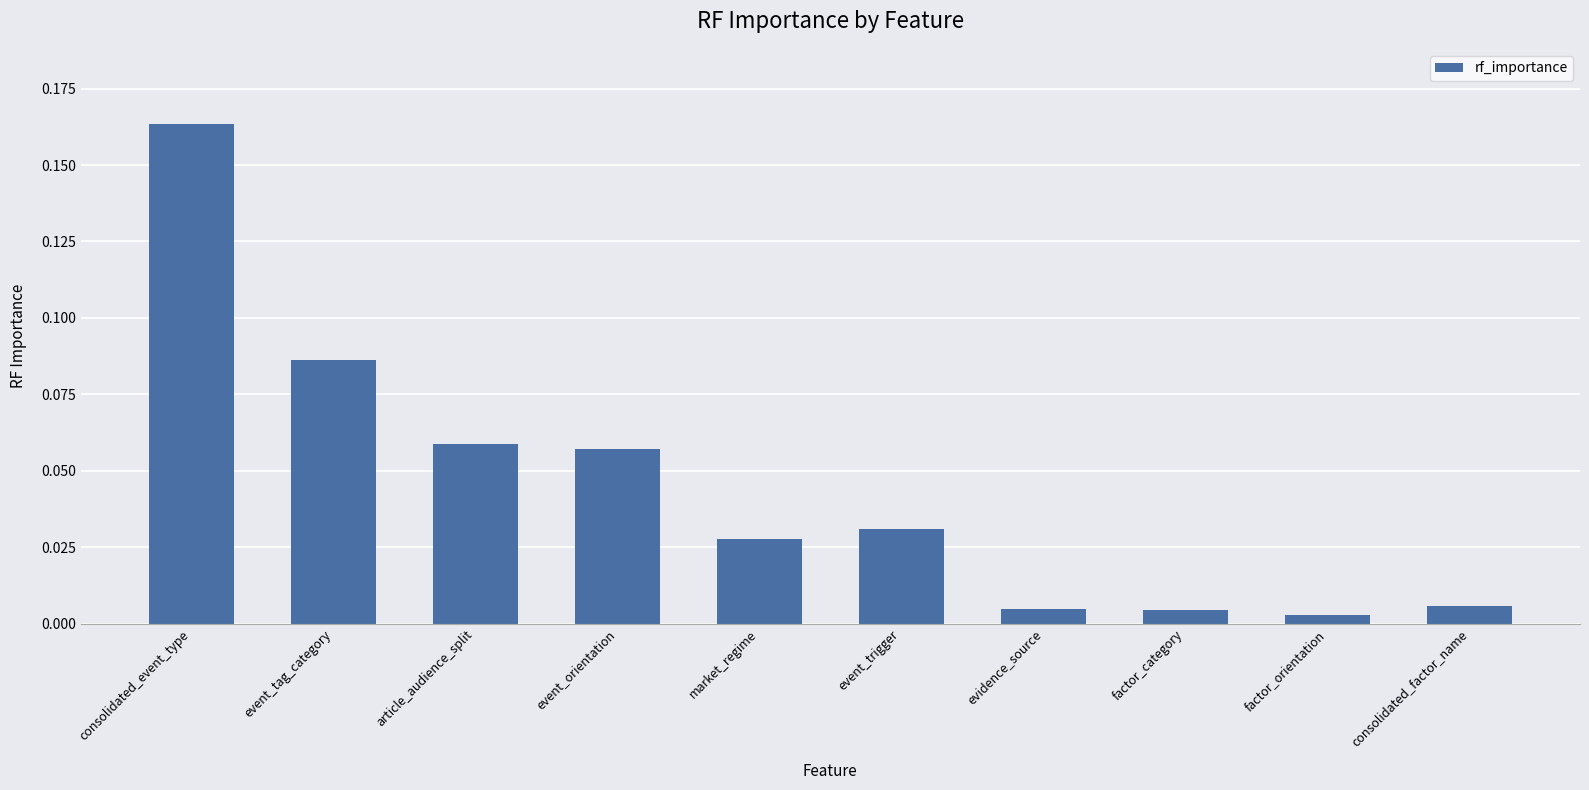

What is the label of the 3rd bar from the right?

factor_category